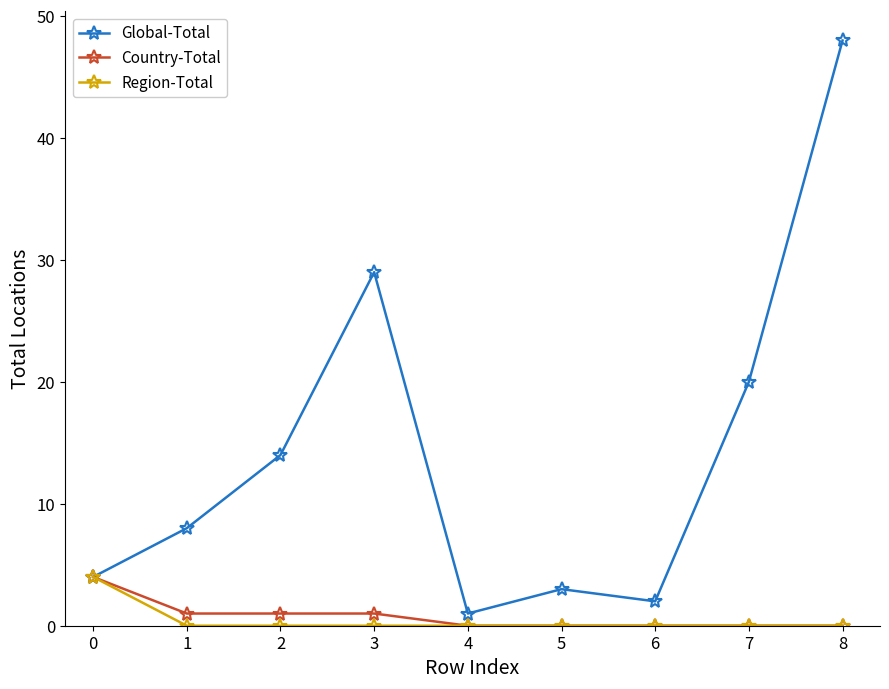

The value of Global-Total at 6 is 2. True or false?

True